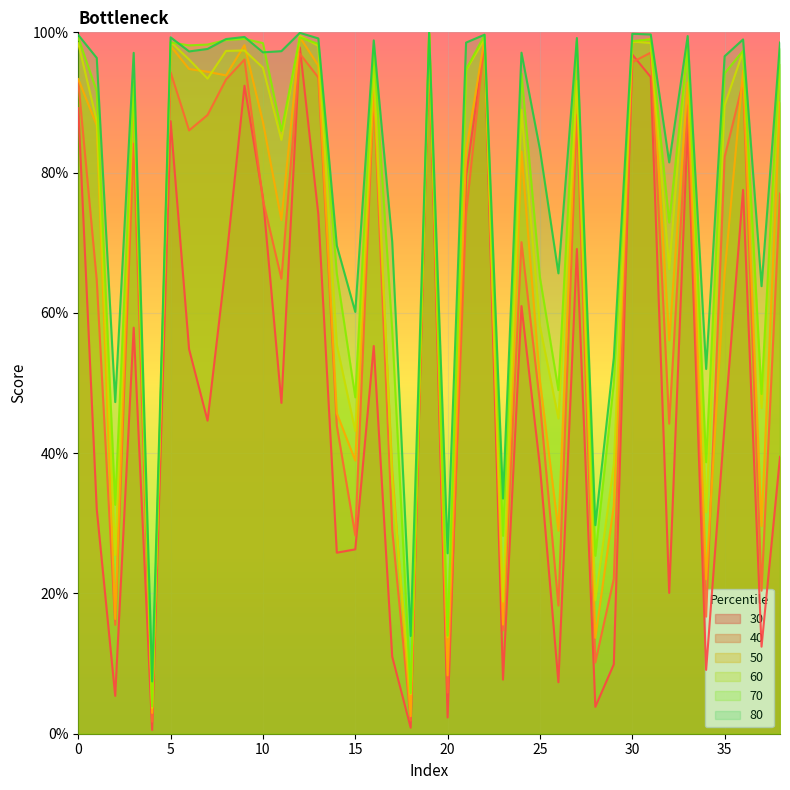

Where is 40 nearest to the value 0?

4